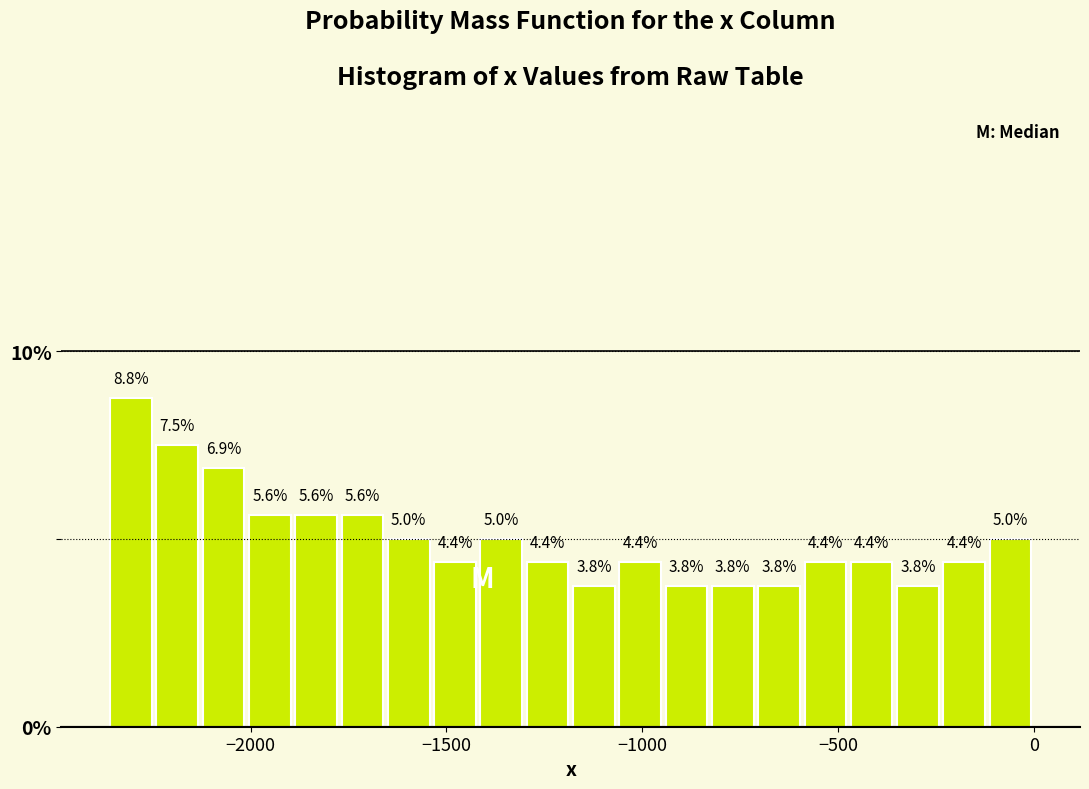

Around what value on the x-axis is the tallest bar? Give the approximate position of its centre, as read against the axis.

-2300